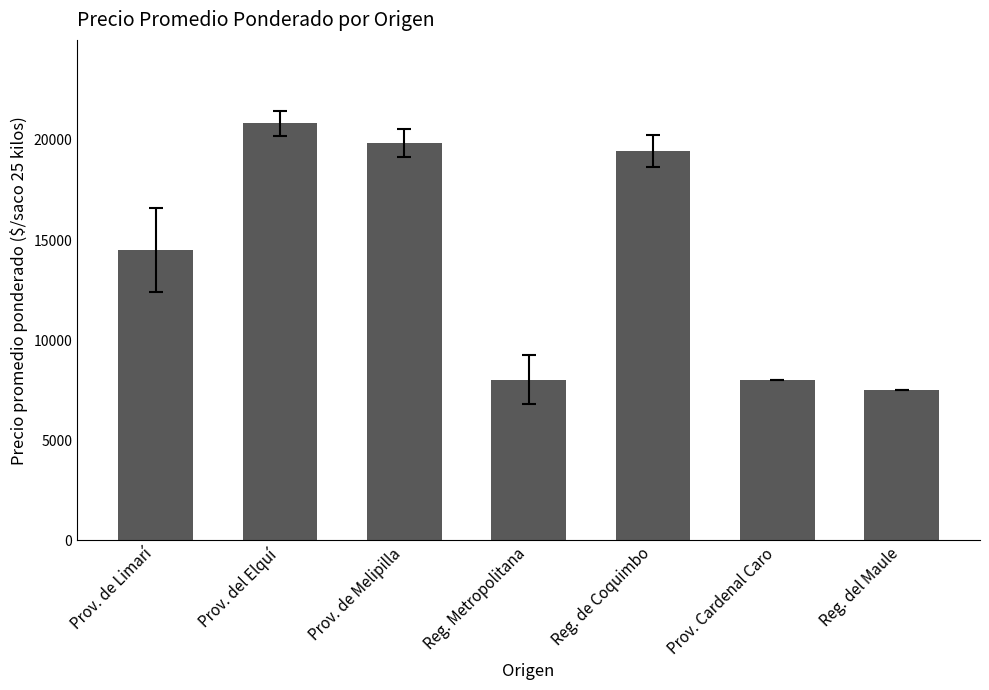

The value at Prov. de Melipilla is 28518. True or false?

False